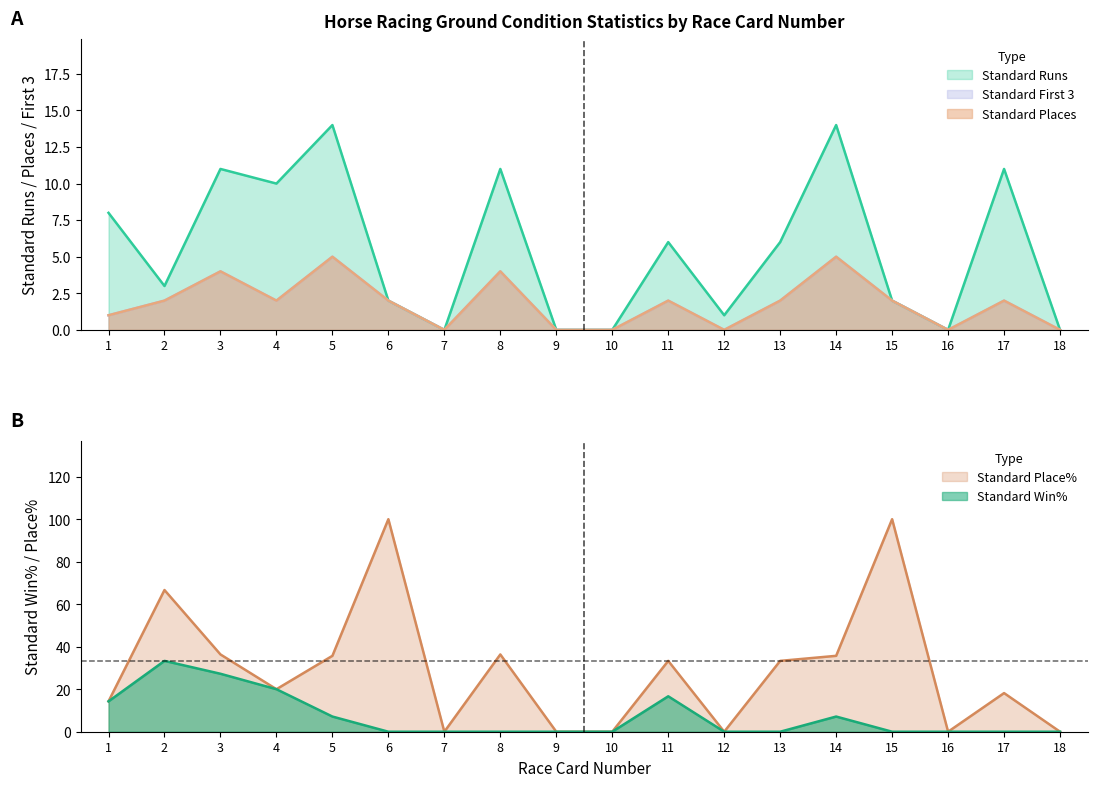

How many data points in Standard First 3 are less than 2?

7